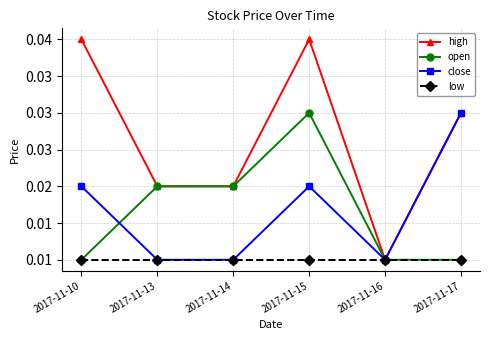

Does the chart have visible grid lines?

Yes